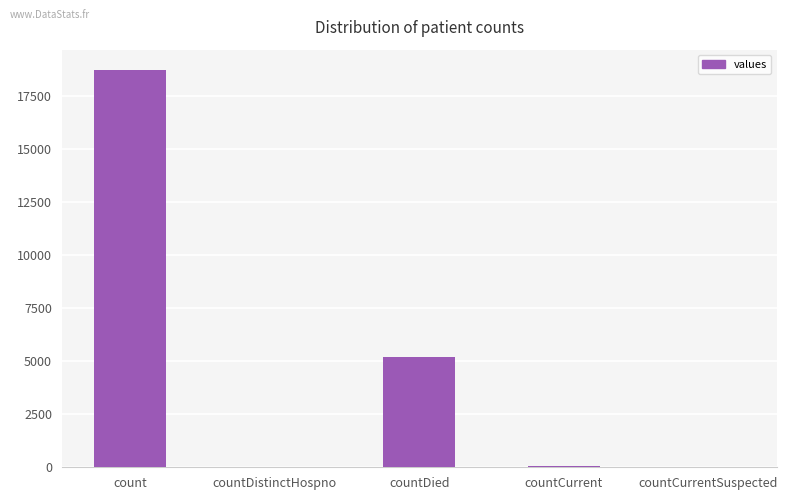

What is the sum of the values at countDied and count?

23951